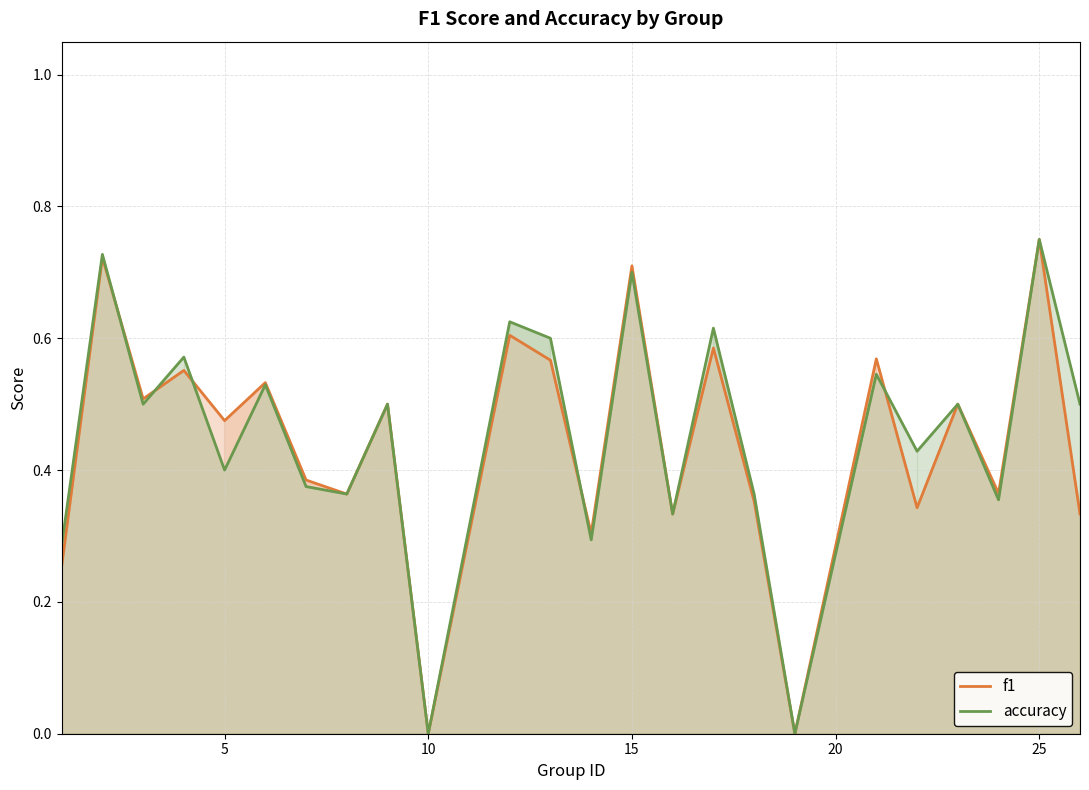

How many accuracy values are between 0 and 1?

24